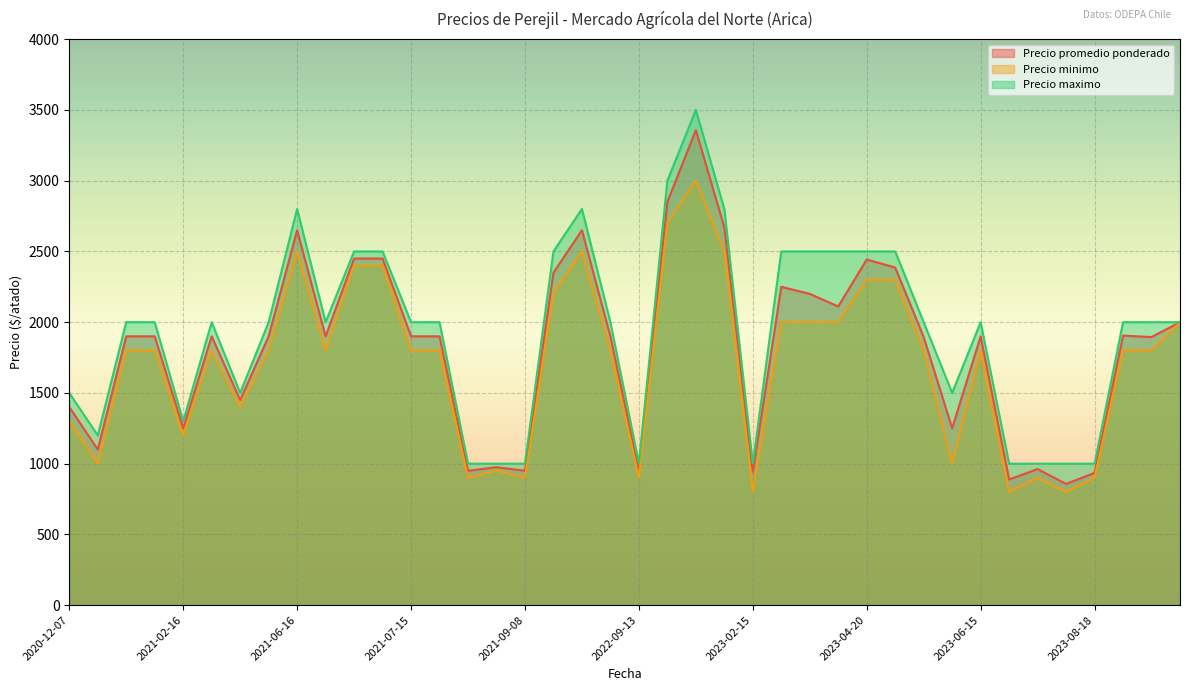

What is the greatest value displayed?

3500